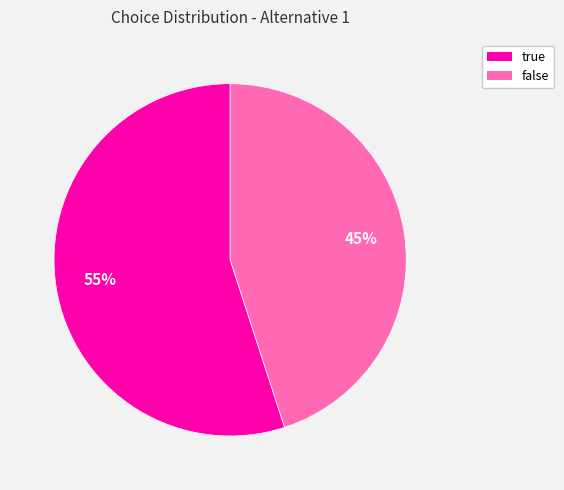

Do true and false together represent more than half of the pie?

Yes